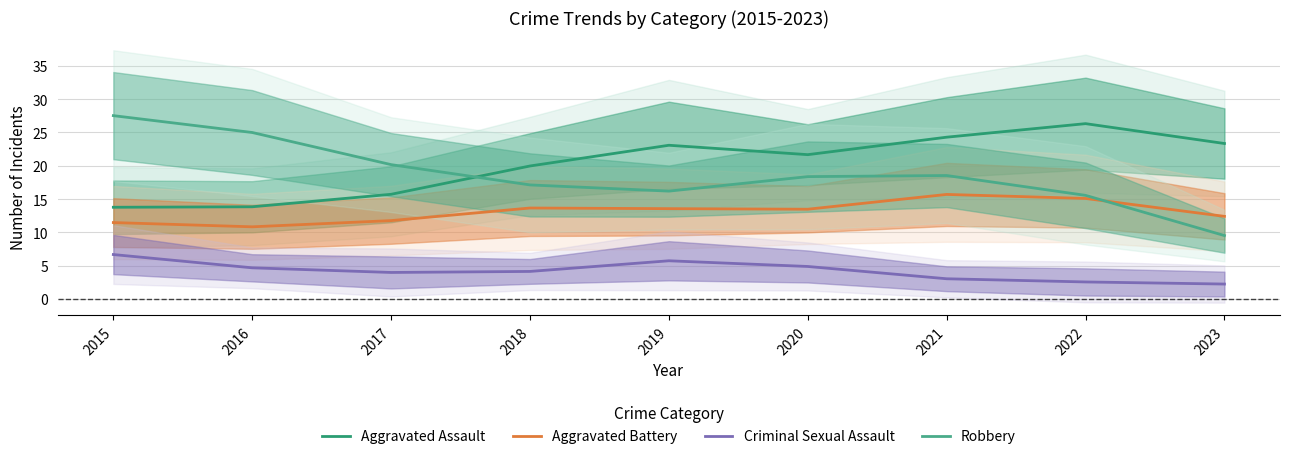

Where is the first local maximum for Robbery?

2021